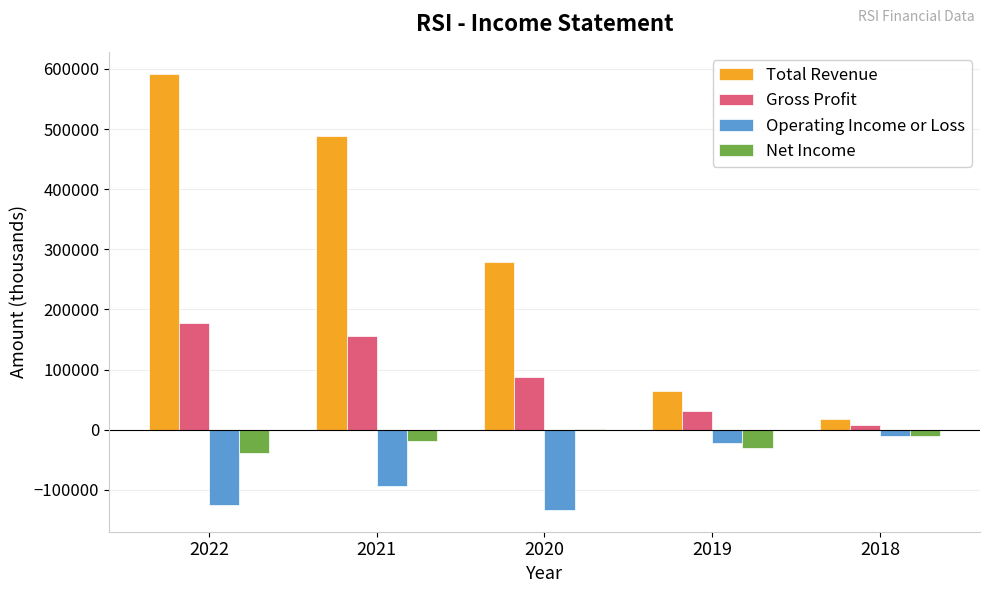

What is the total value across all series at 2020?

233800